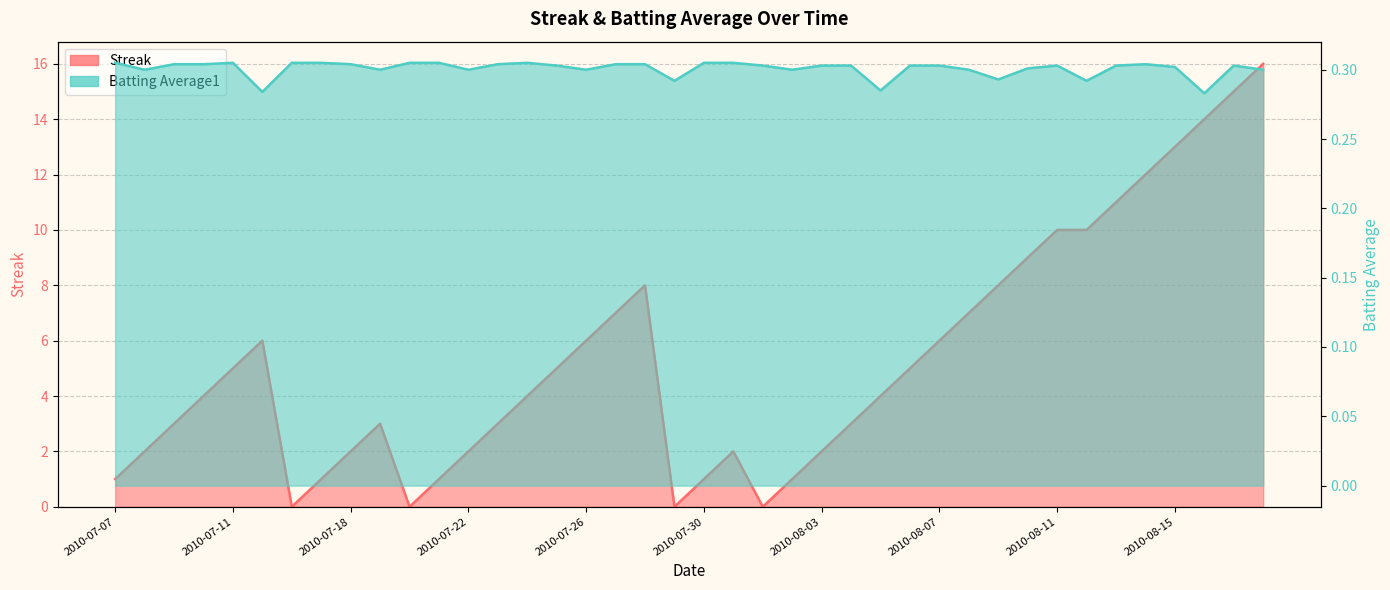

How many series are shown in this chart?

2